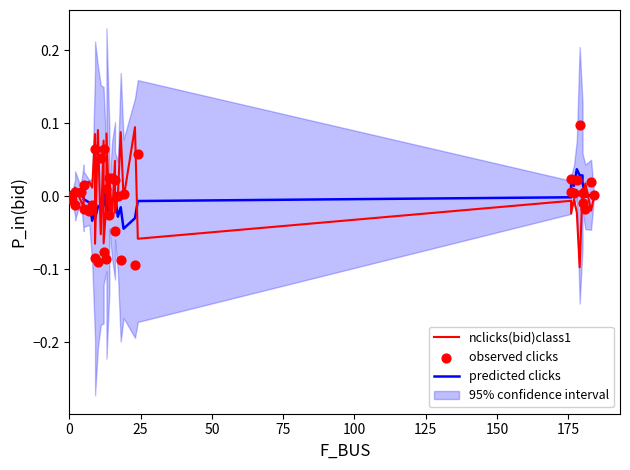

Which series contains the lowest Y value?

nclicks(bid)class1